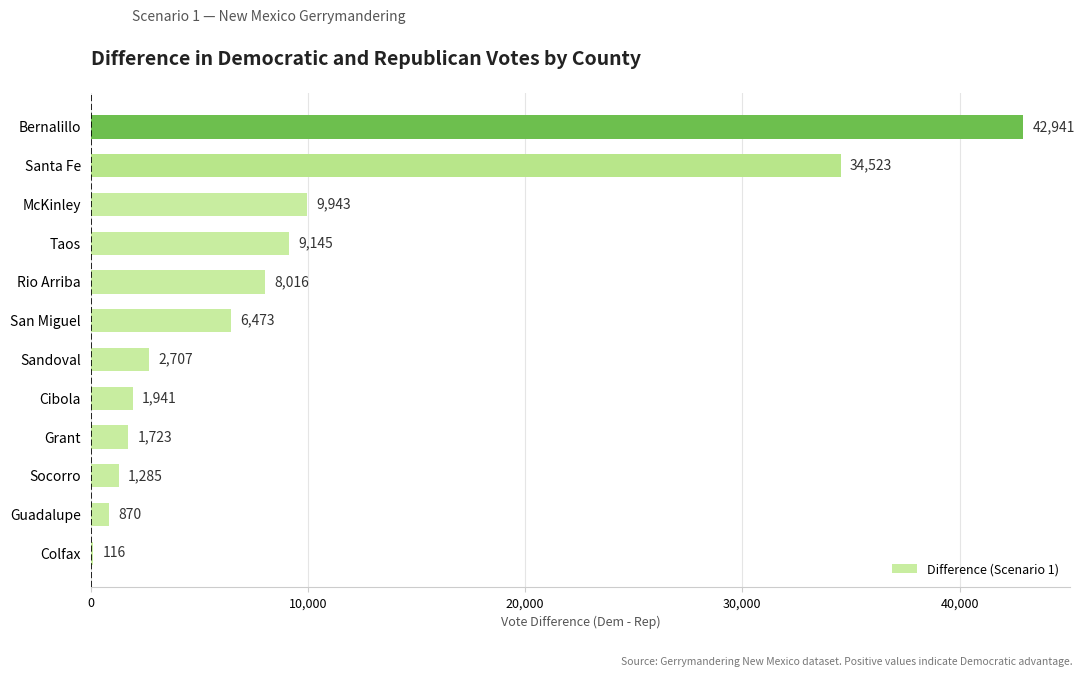

Where is the data nearest to the value 21528?

McKinley